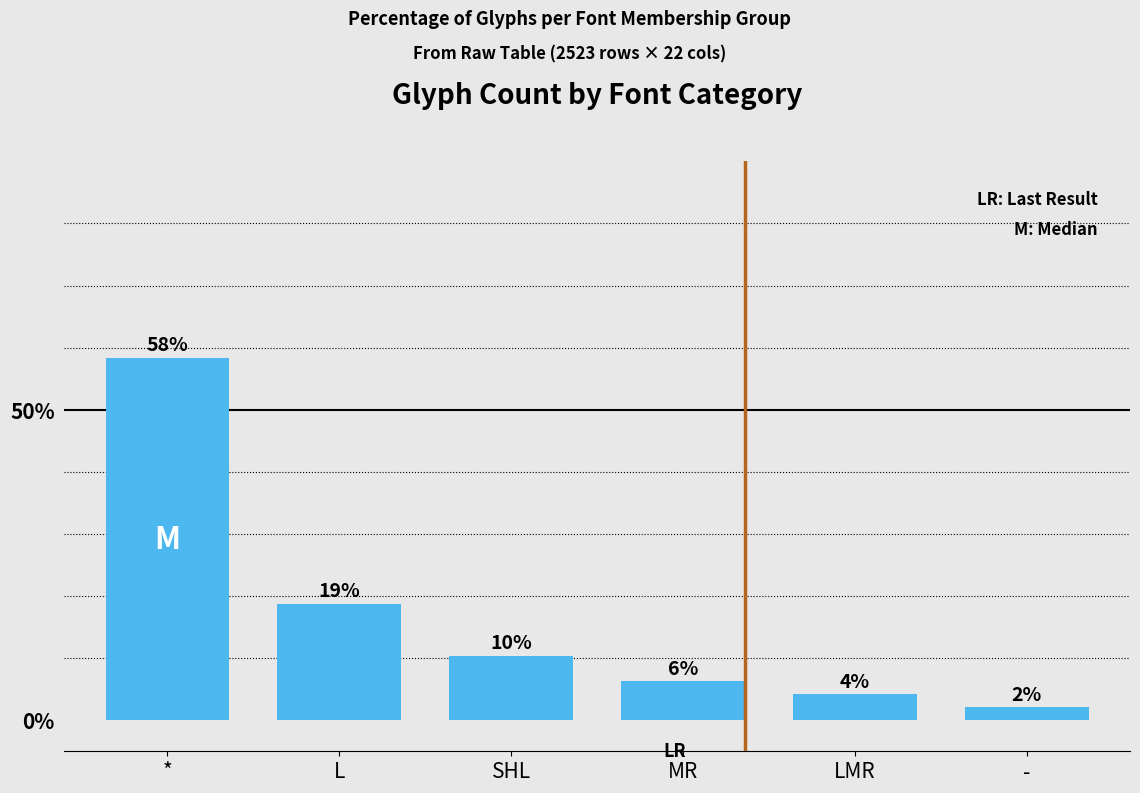

Rank the categories by value from lowest to highest.

-, LMR, MR, SHL, L, *